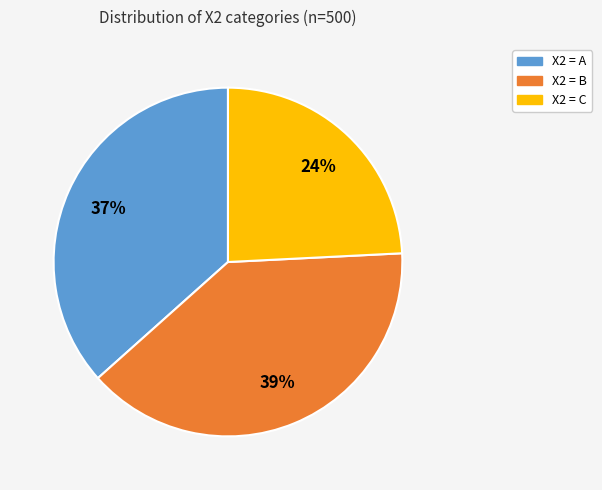

To the nearest percent, what is the average slice percentage?

33%